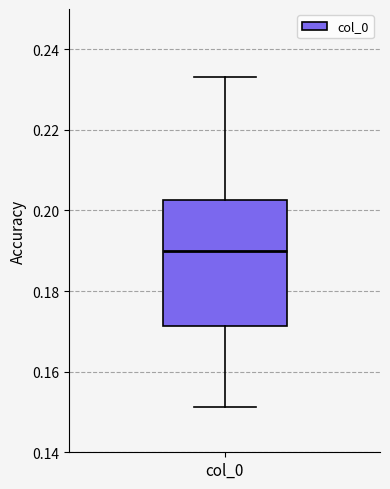

Where does the upper whisker of the box for col_0 end on the y-axis? The values are not printed on the chart, so give them approximately, as read against the axis.

0.234